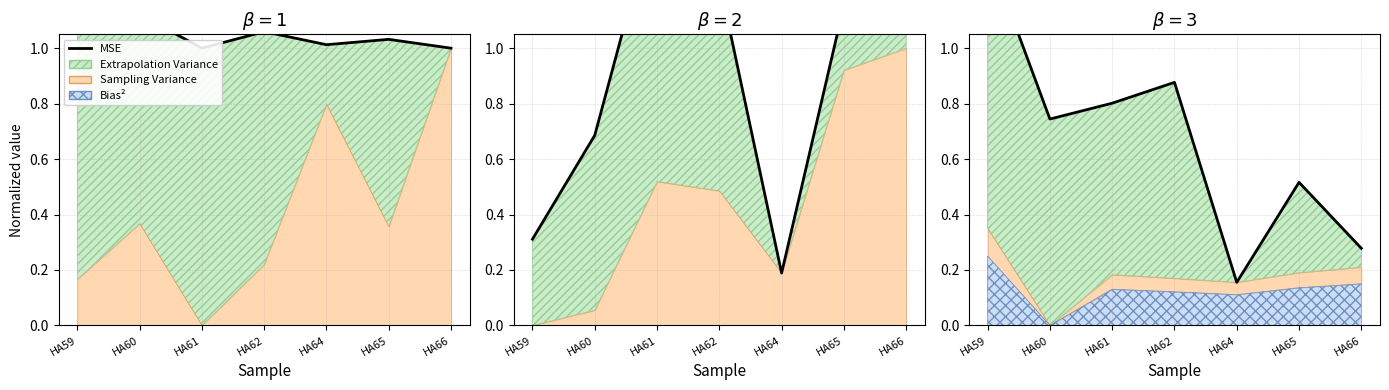

What is the average value?

0.7